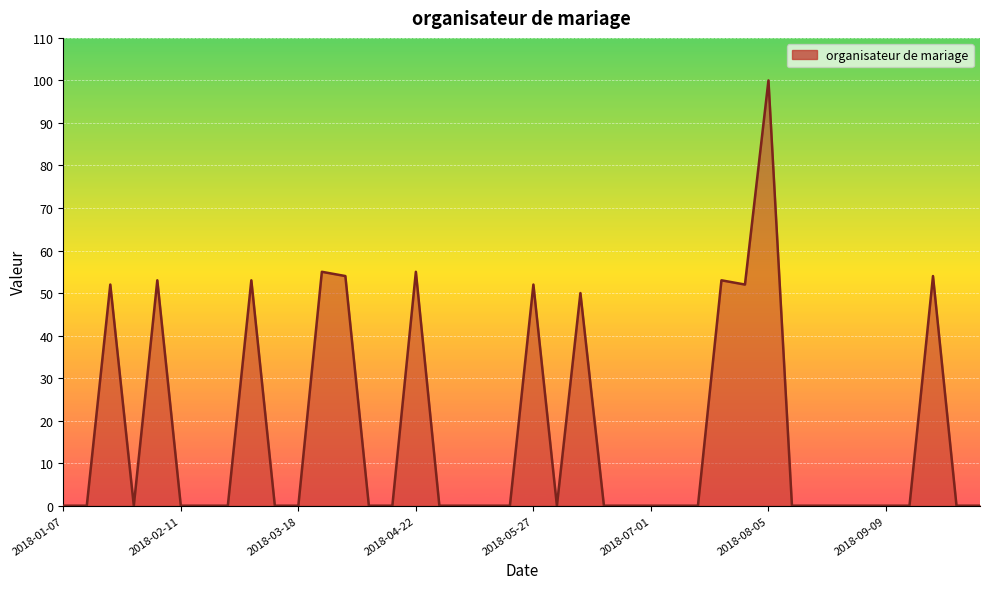

Reading right to left, what are all the values shown in this chart?

0	0	54	0	0	0	0	0	0	100	52	53	0	0	0	0	0	50	0	52	0	0	0	0	55	0	0	54	55	0	0	53	0	0	0	53	0	52	0	0